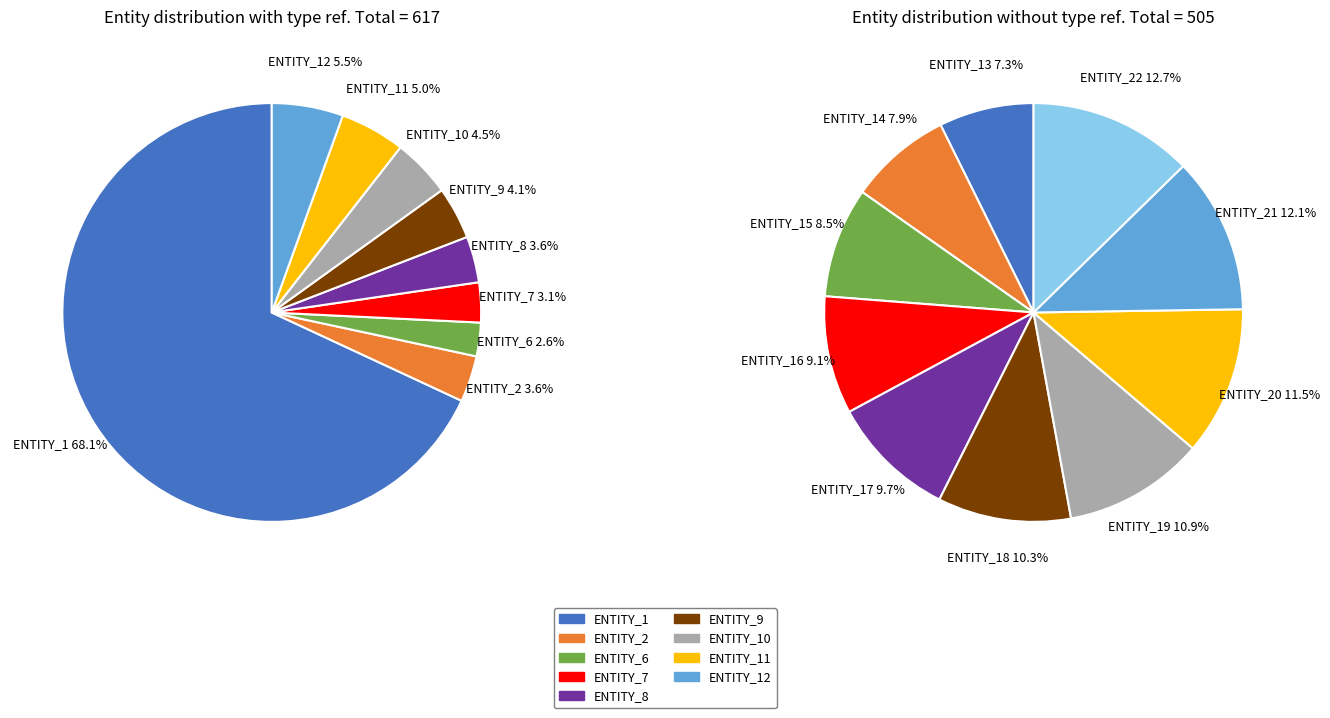

To the nearest percent, what is the average slice percentage?

11%